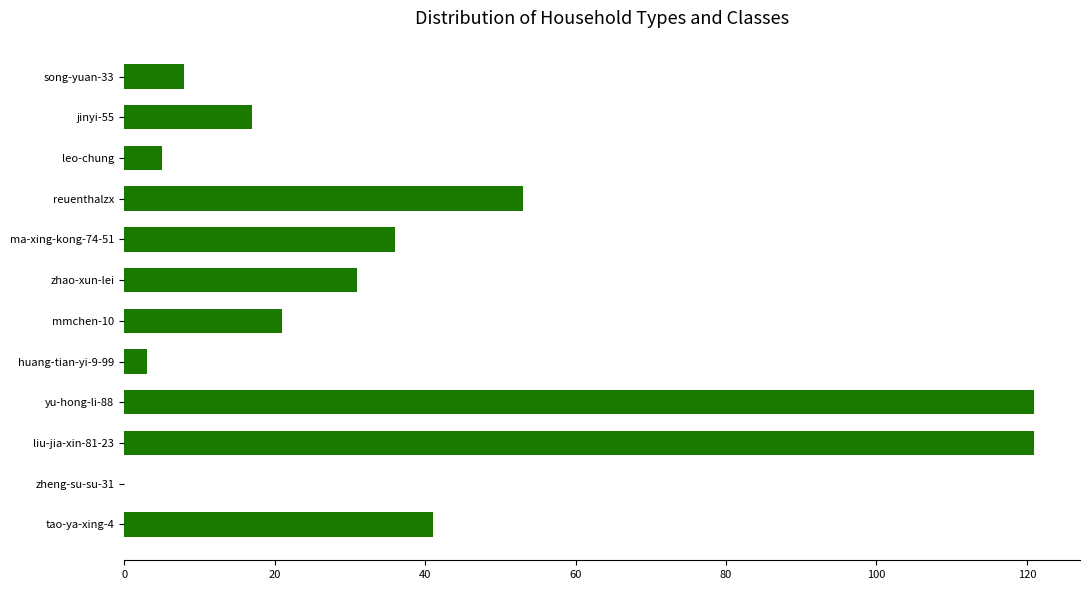

What is the sum of the values at leo-chung and zheng-su-su-31?

5